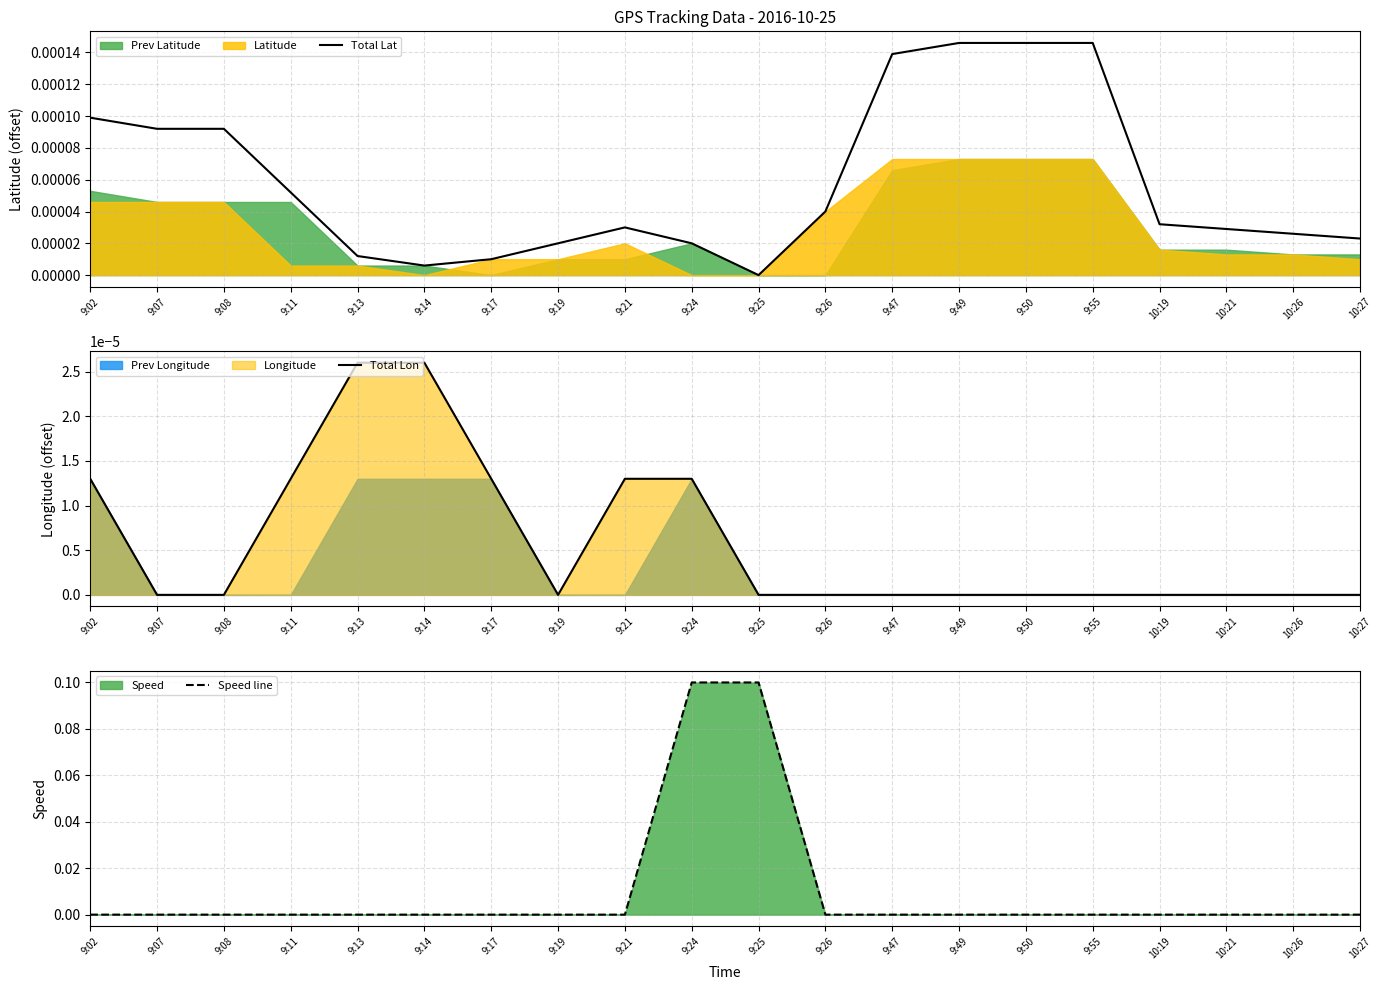

Where do Speed line and Total Lat first cross each other?

9:21 and 9:24